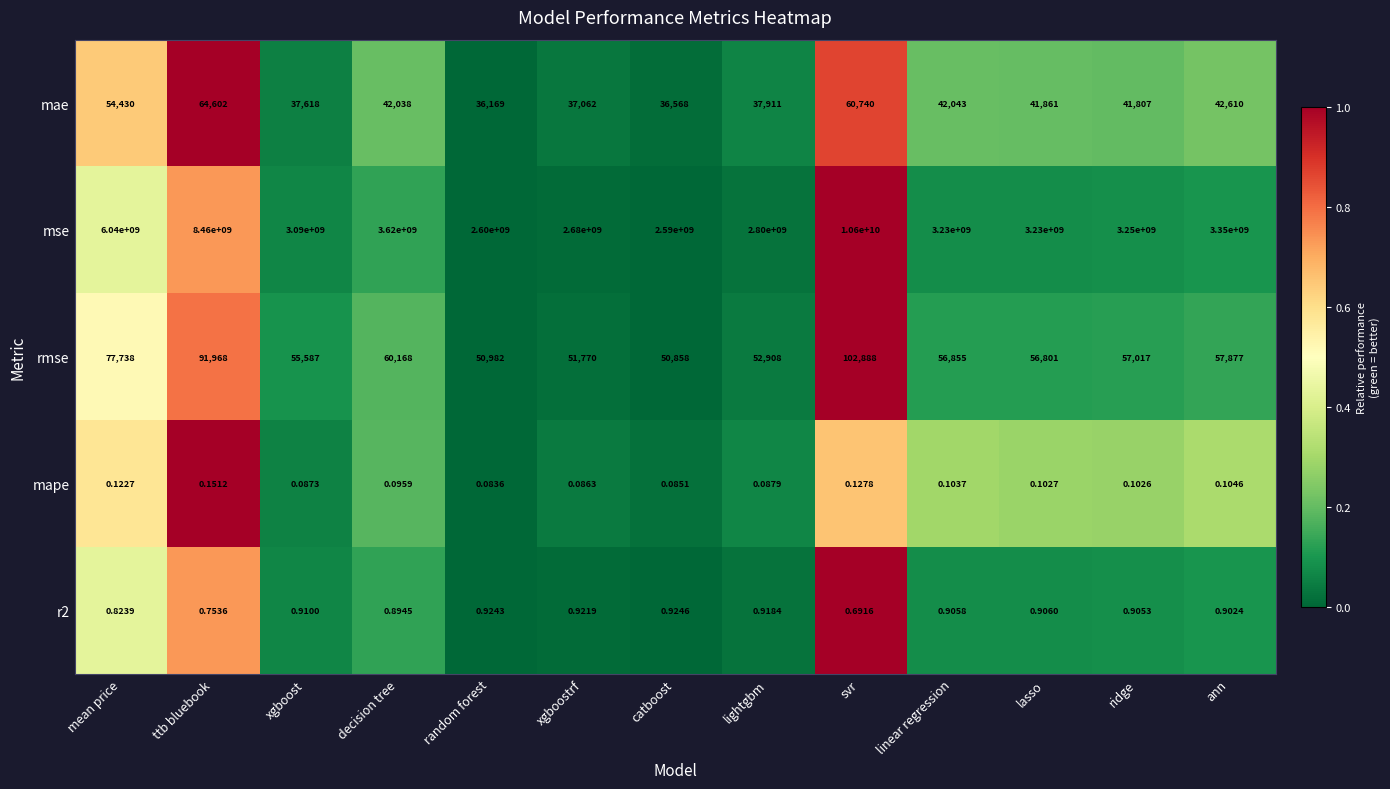

At which label does r2 reach its minimum?

svr